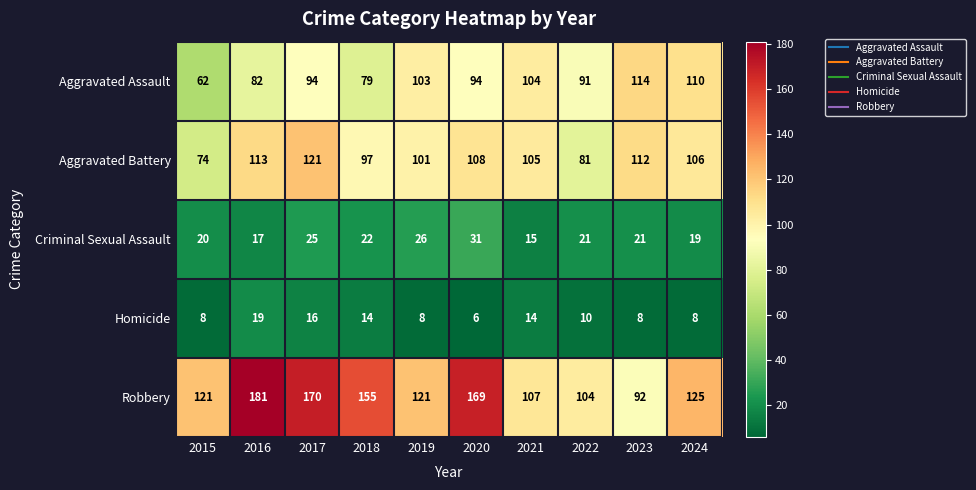

What is the greatest value displayed?

181